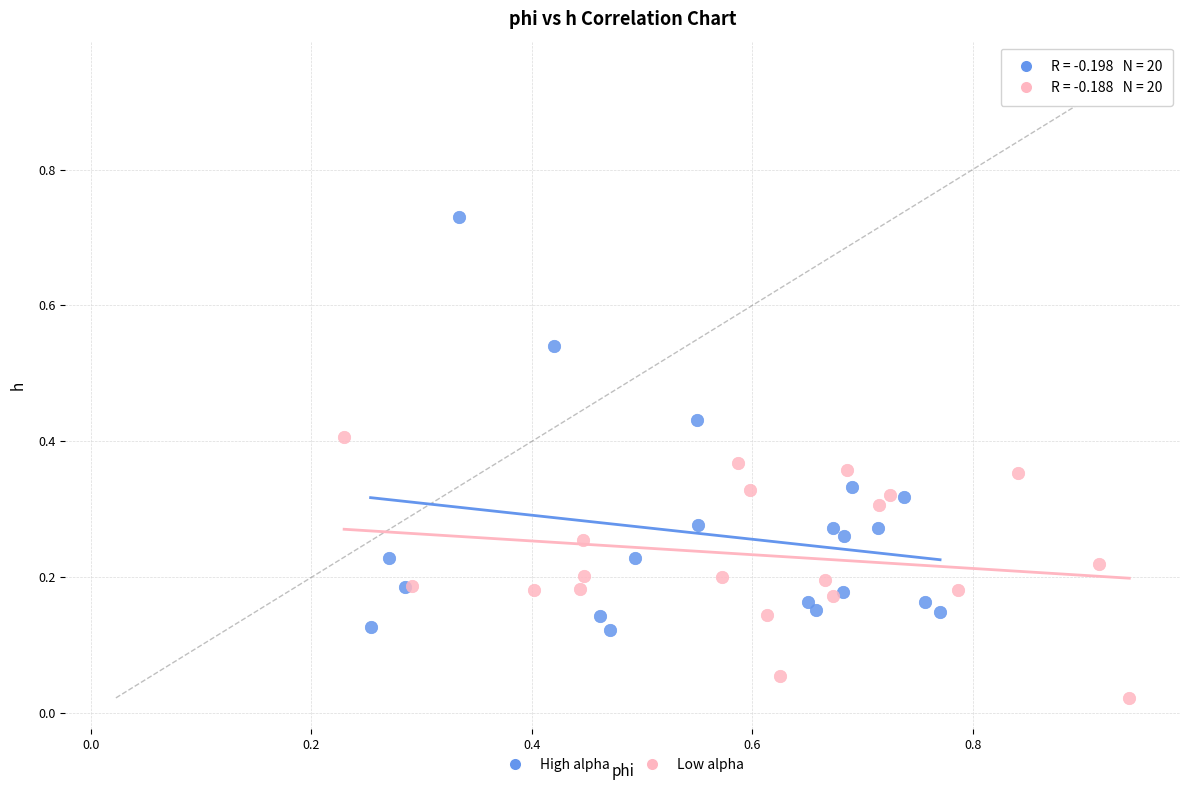

What are all the series names shown in the legend?

High alpha, Low alpha